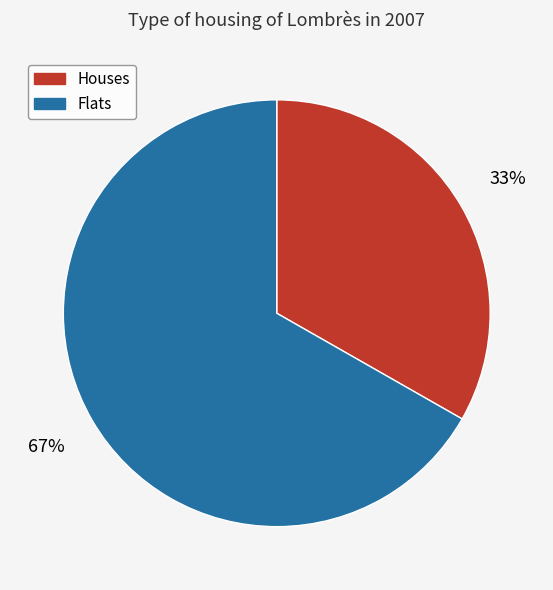

Do Houses and Flats together represent more than half of the pie?

Yes